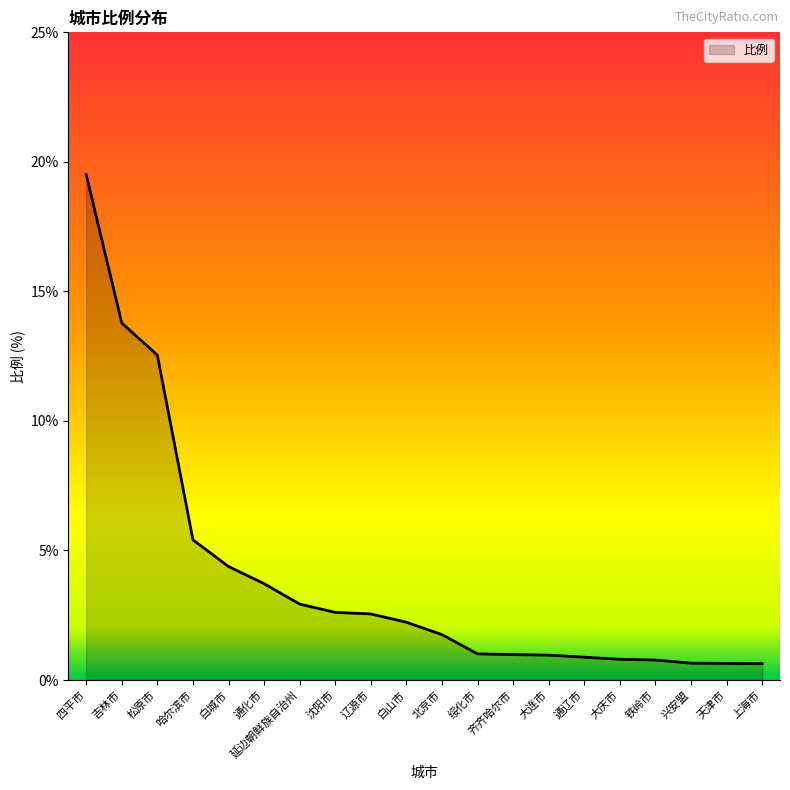

The chart shows a value of 1.3 at 辽源市. True or false?

False